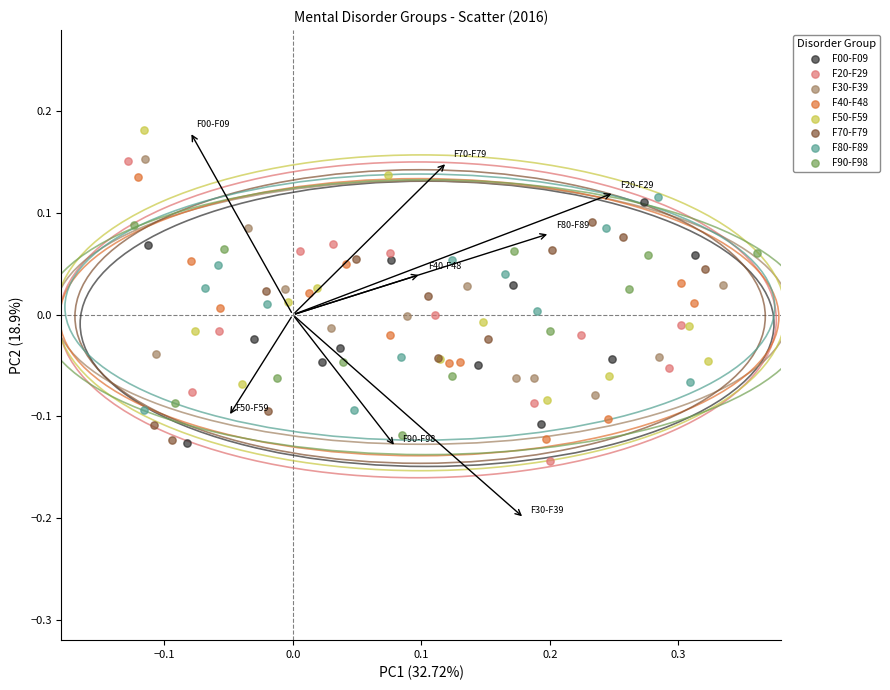

Which series has the largest Y range (max minus min)?

F20-F29